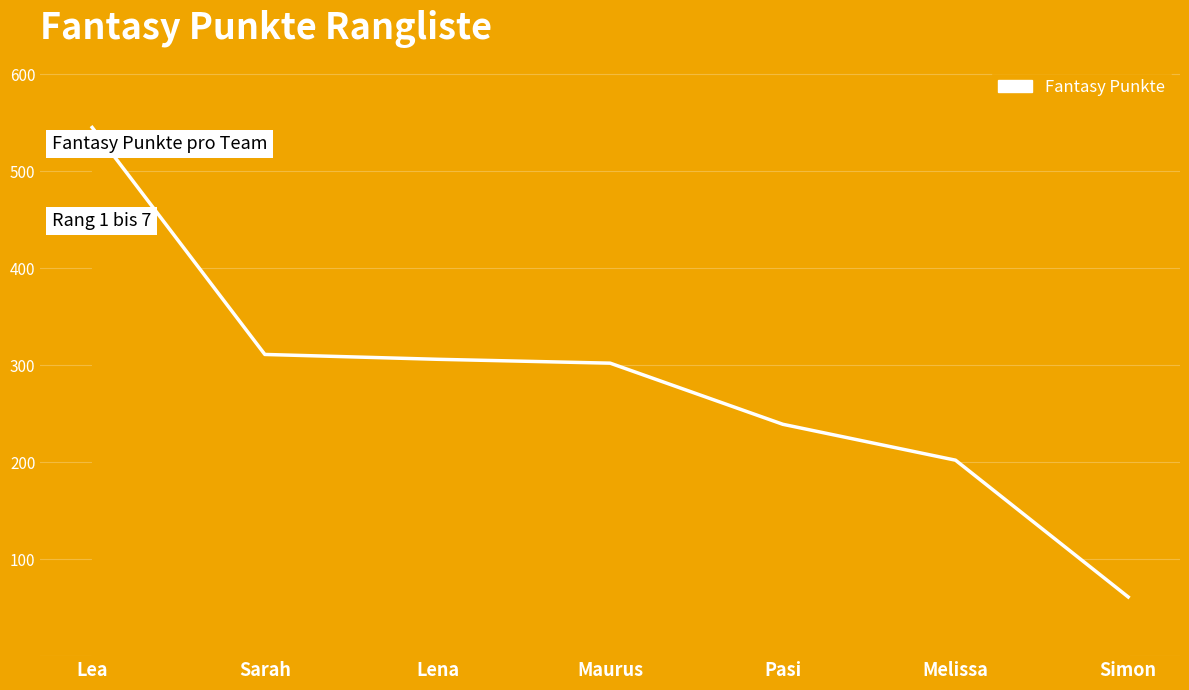

Reading left to right, extract all data points from this chart.

Lea=545	Sarah=311	Lena=306	Maurus=302	Pasi=239	Melissa=202	Simon=61